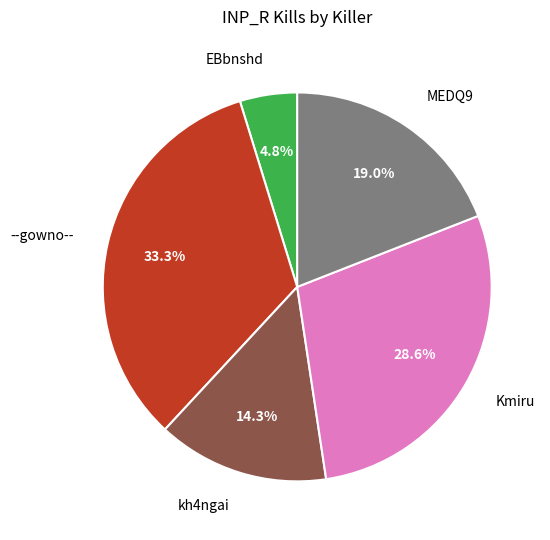

How many slices are in this pie chart?

5